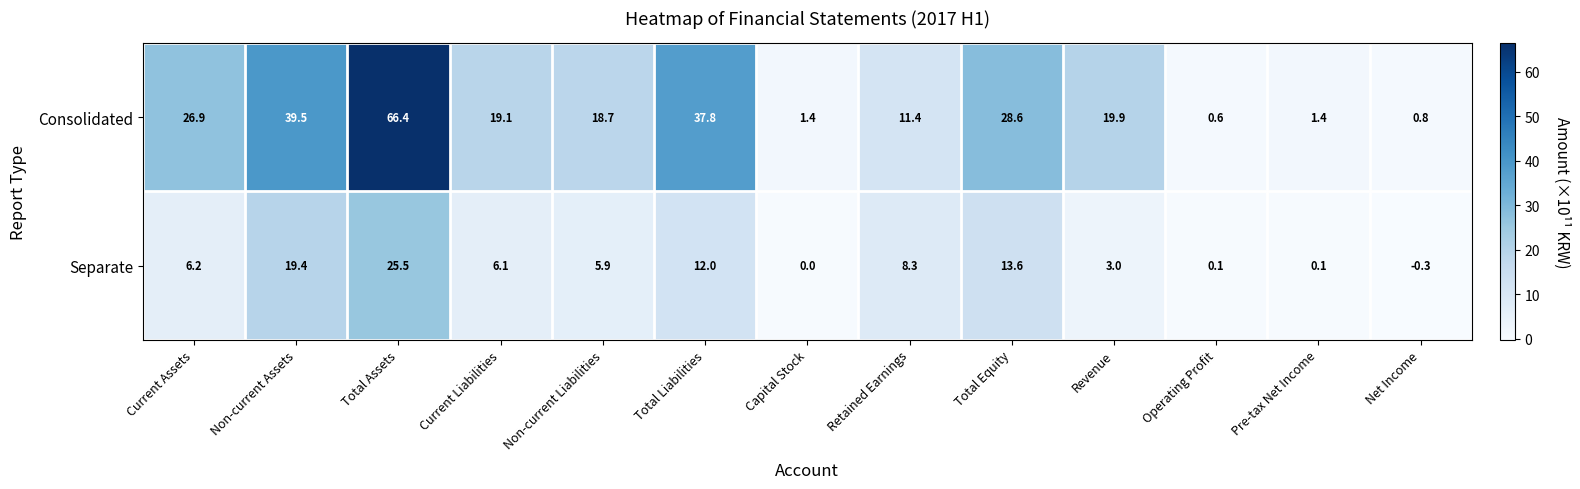

Where is Consolidated nearest to the value 33?

Total Equity